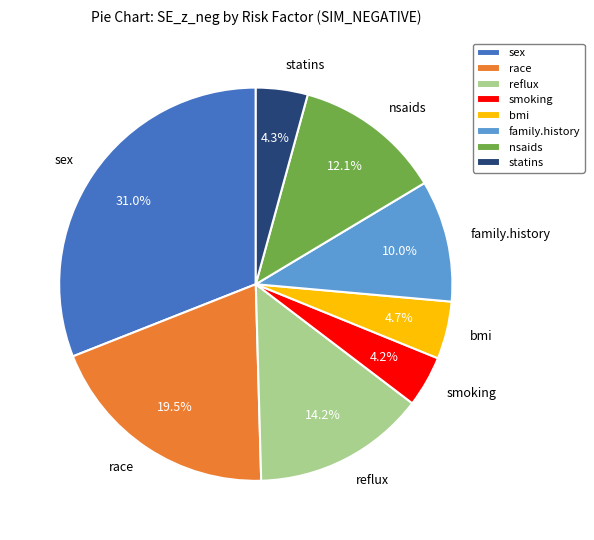

Count the number of slices in the pie.

8